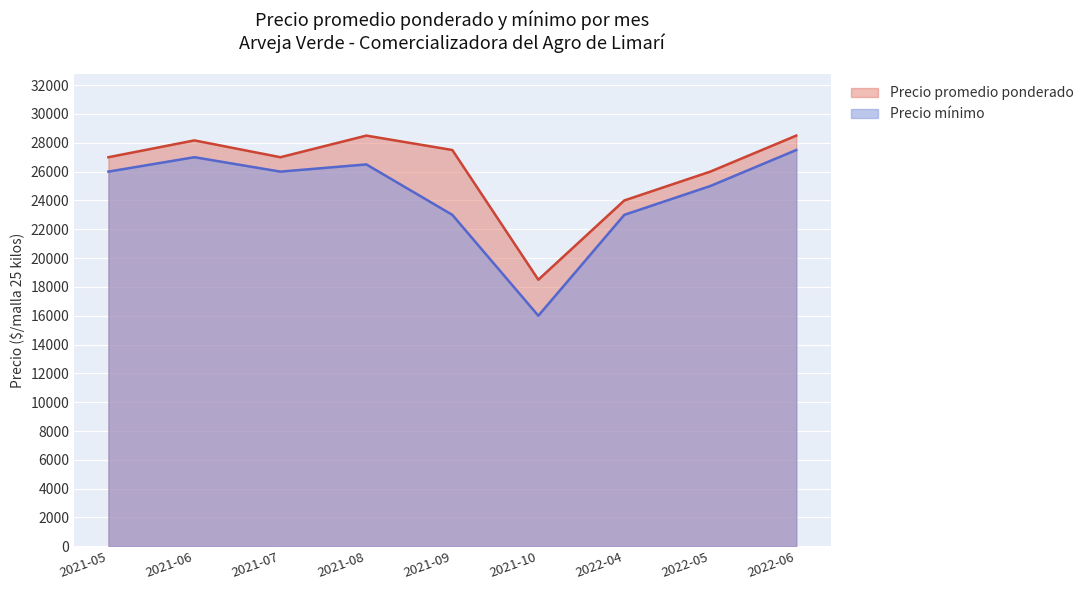

True or false: Precio mínimo and Precio promedio ponderado cross at least once.

False